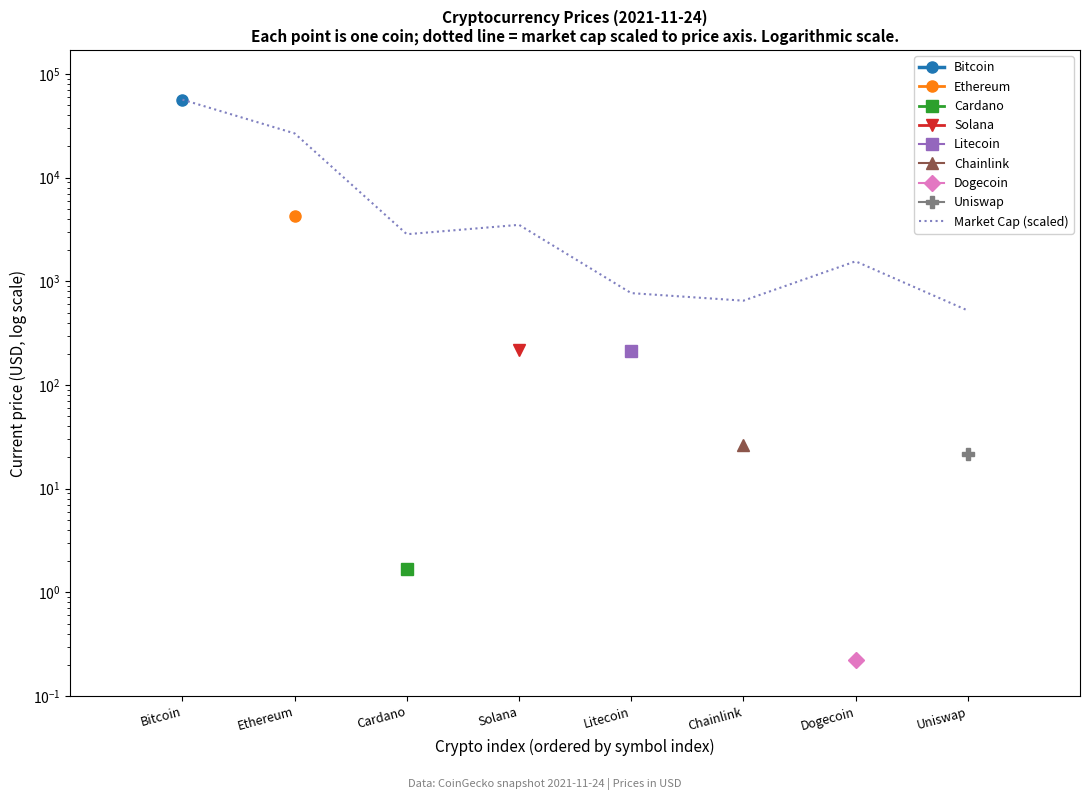

What is the difference between the maximum and minimum values?

55897.4